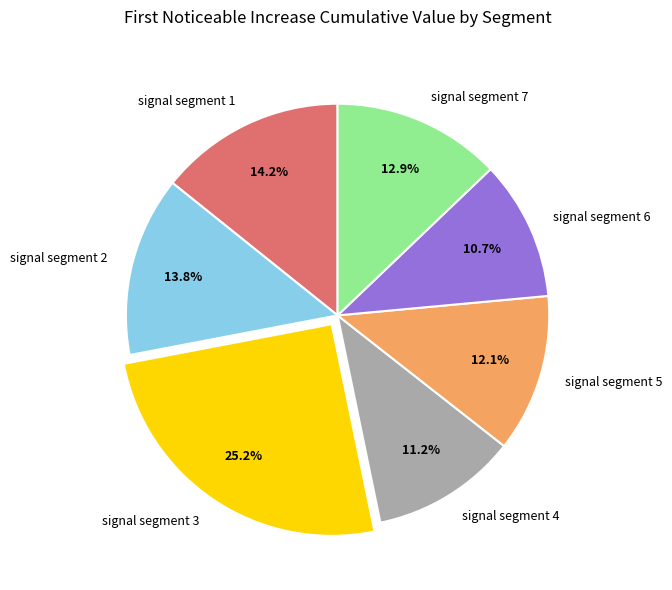

Is there any slice that represents more than half of the pie?

No